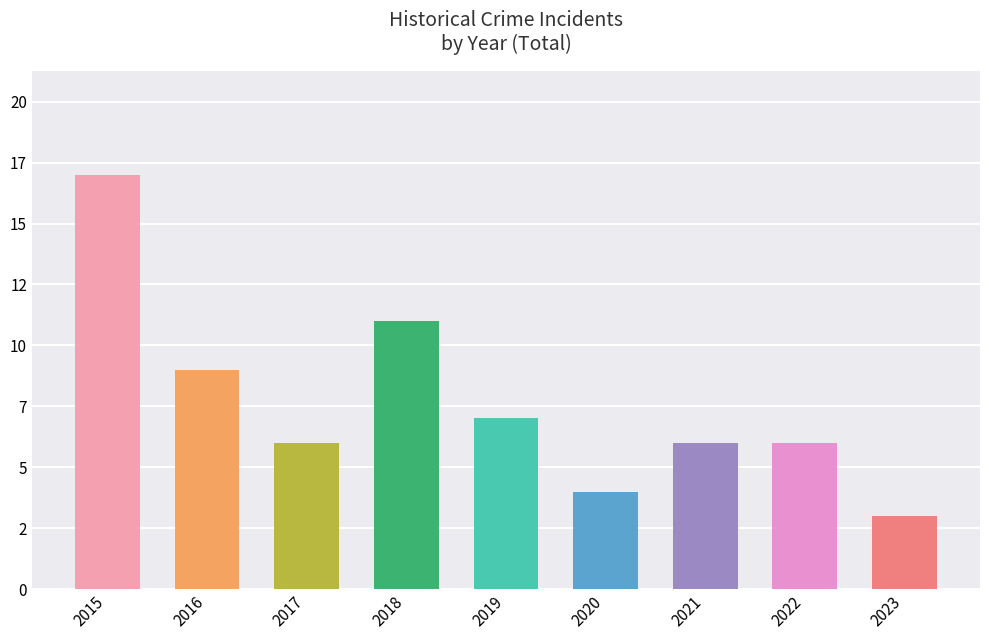

Are the bars horizontal?

No